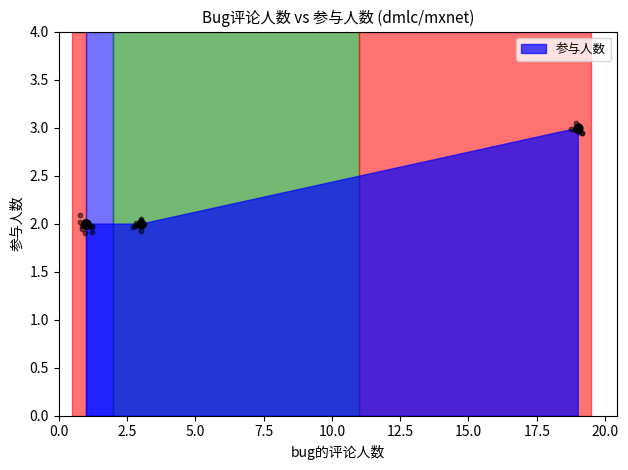

What is the change in value from 19 to 3?

-1